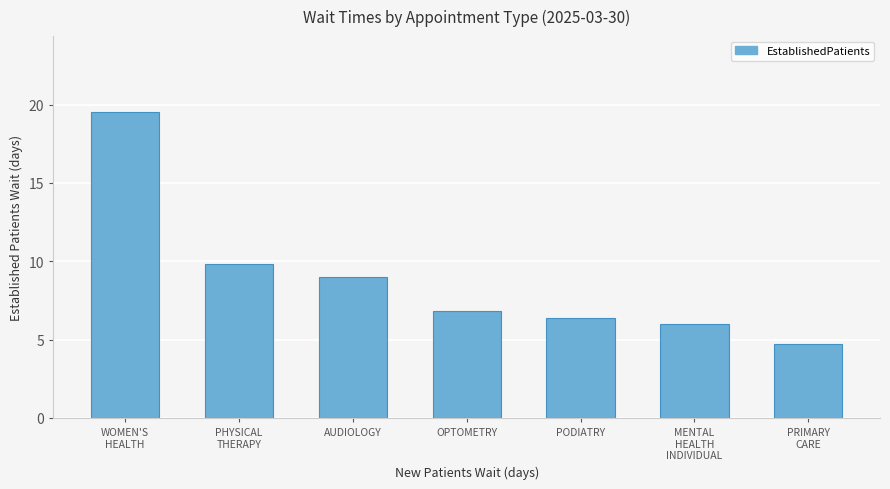

Reading left to right, list all the values displayed in this chart.

WOMEN'S
HEALTH=19.5	PHYSICAL
THERAPY=9.8	AUDIOLOGY=9.0	OPTOMETRY=6.8	PODIATRY=6.4	MENTAL
HEALTH
INDIVIDUAL=6.0	PRIMARY
CARE=4.7